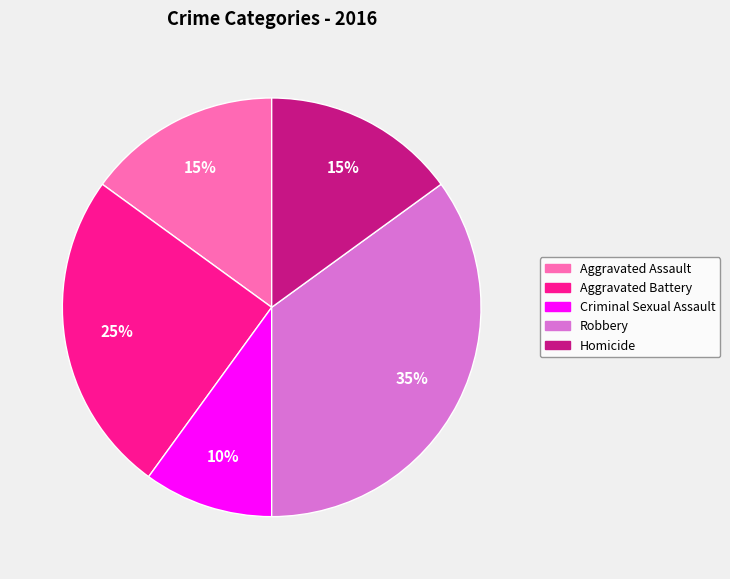

Is Aggravated Assault the majority of the pie?

No